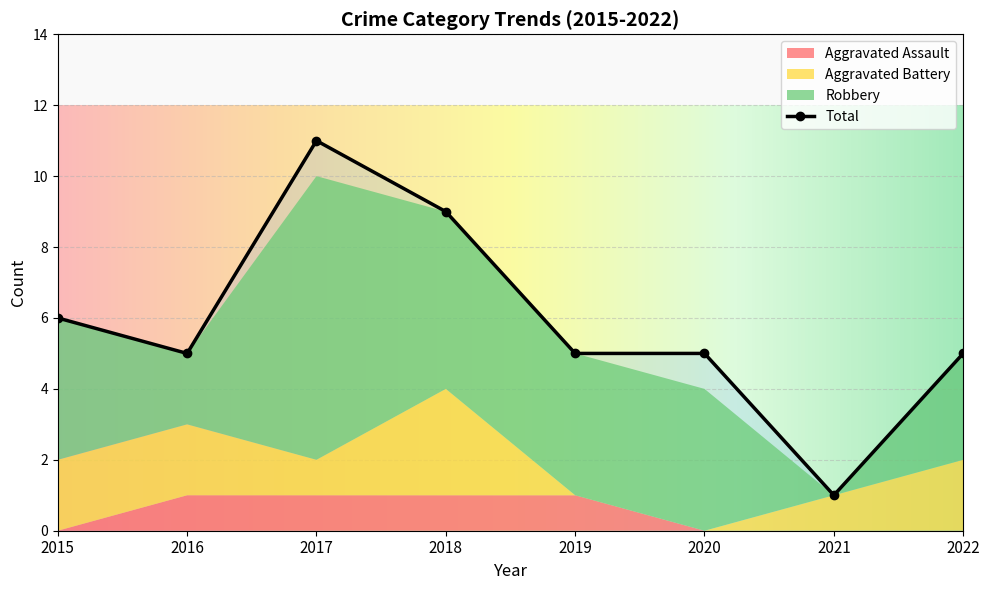

At how many categories does at least one series exceed 5?

3